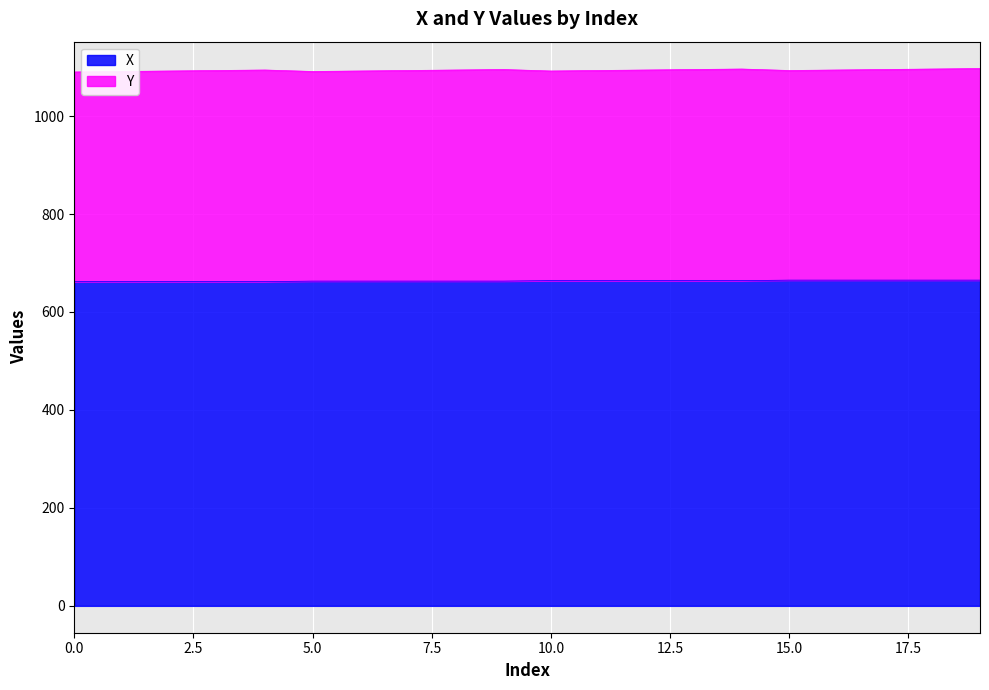

What is the smallest value displayed?

662